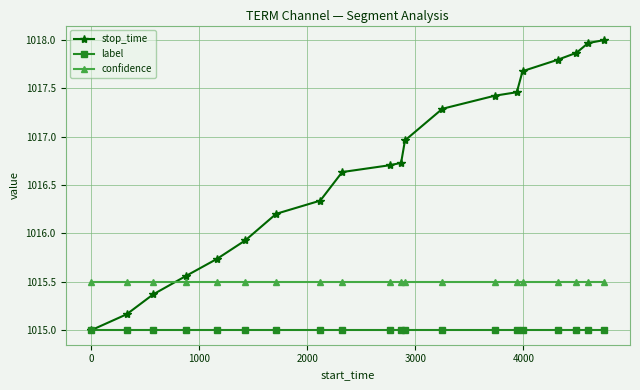

What is the value of the stop_time point at the 17th from the left?

1017.8